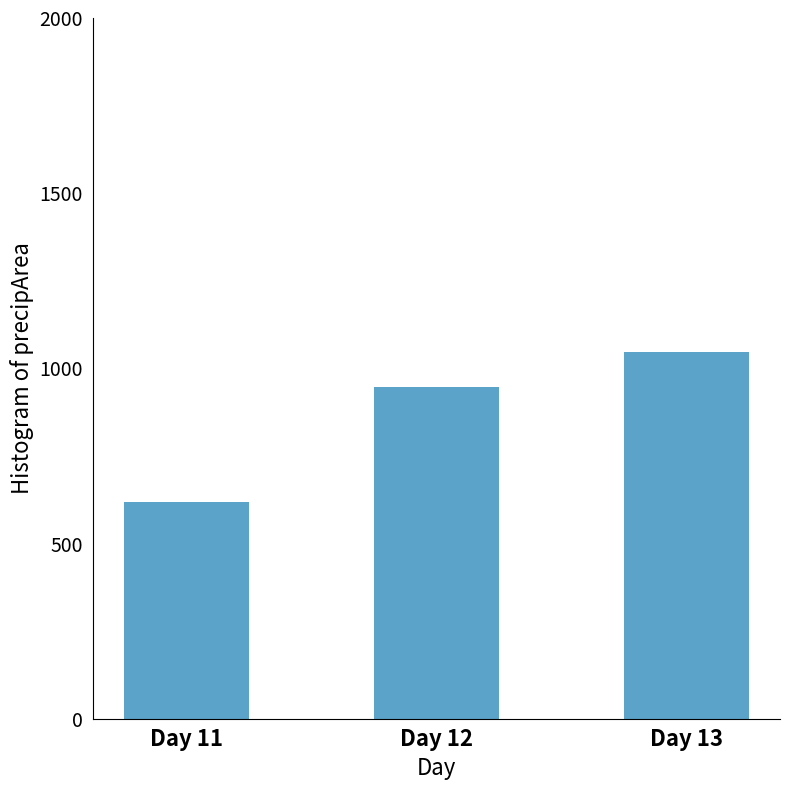

Reading right to left, what are all the values shown in this chart?

1047.9	948.0	617.5